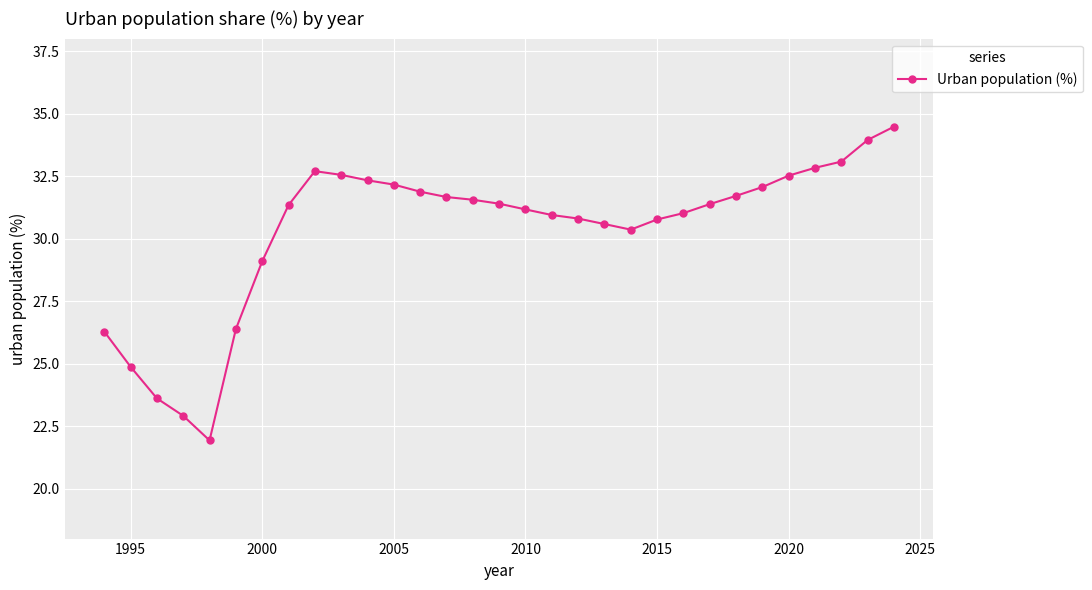

What is the value of the 1st point from the left?

26.3